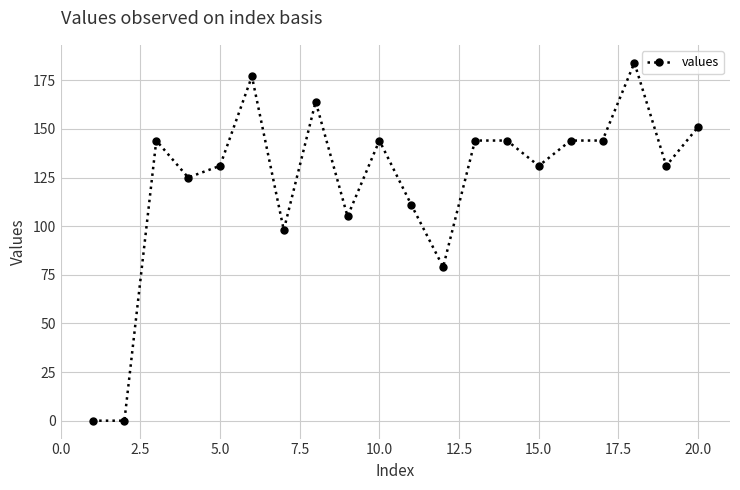

What is the difference between the maximum and minimum values?

184